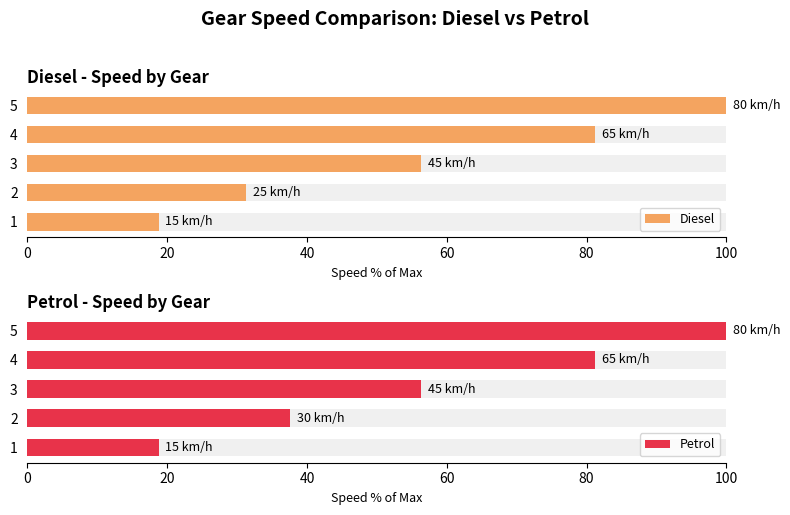

Rank the series by their average value, from lowest to highest.

Diesel, Petrol